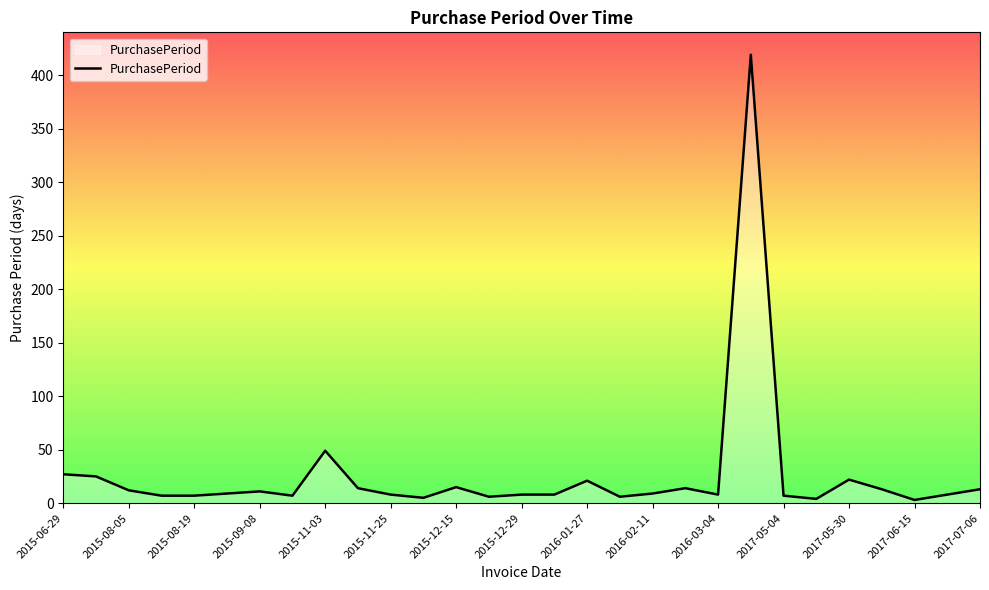

What is the difference between the maximum and minimum values?

416